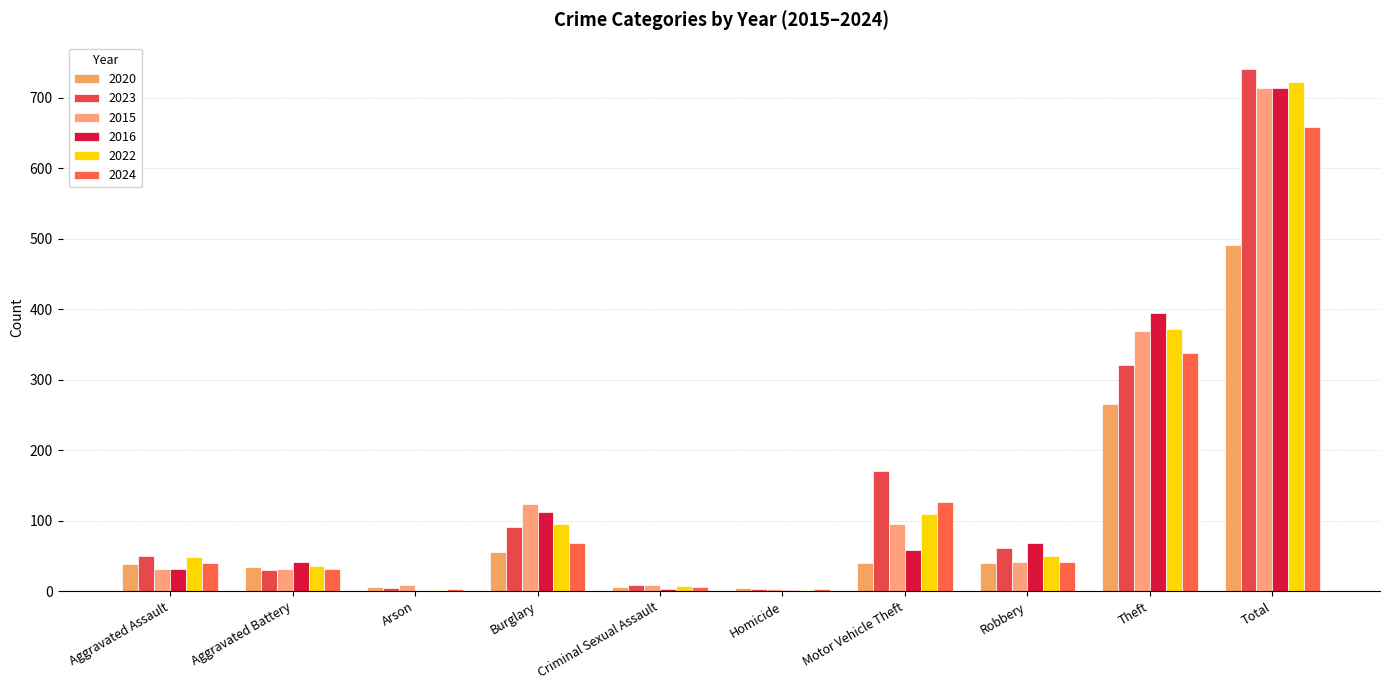

How many groups of bars are there?

10